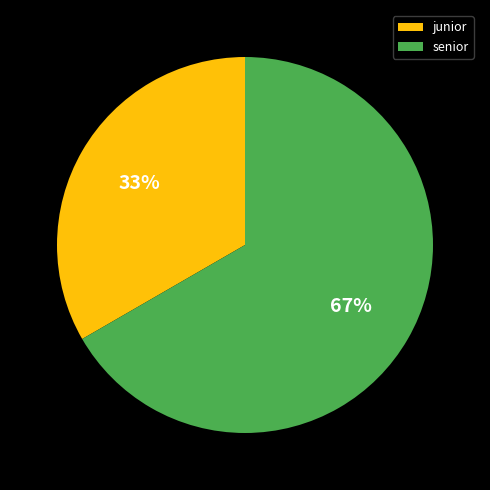

Do senior and junior together represent more than half of the pie?

Yes